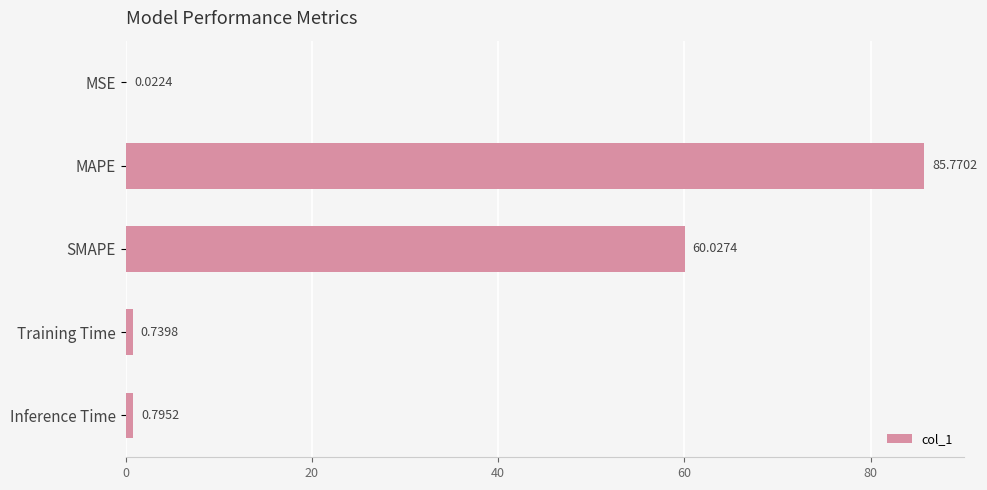

Are the bars horizontal?

Yes